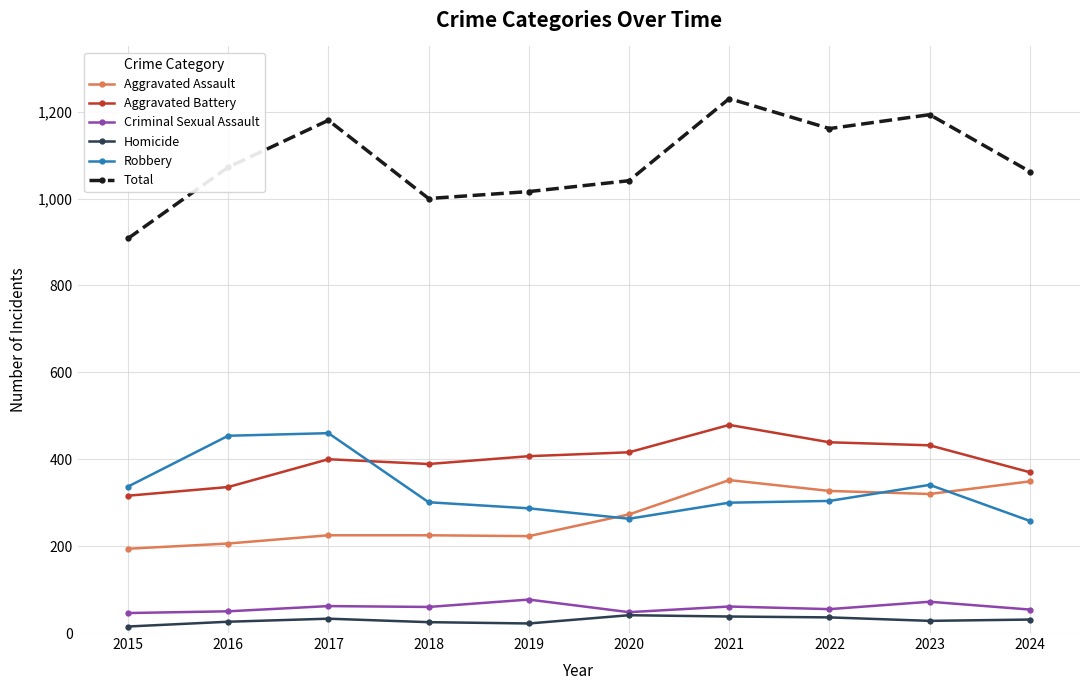

What is the total value across all series at 2015?

1816